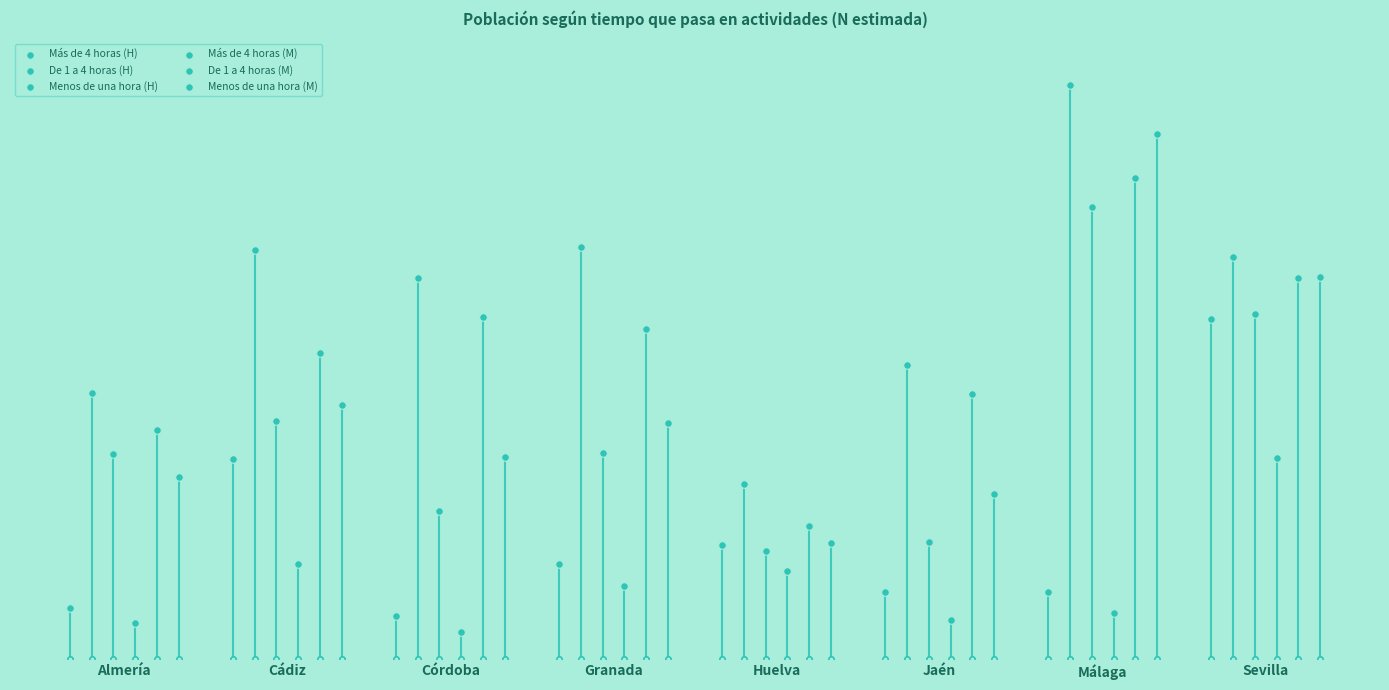

What are all the series names shown in the legend?

Más de 4 horas (H), De 1 a 4 horas (H), Menos de una hora (H), Más de 4 horas (M), De 1 a 4 horas (M), Menos de una hora (M)